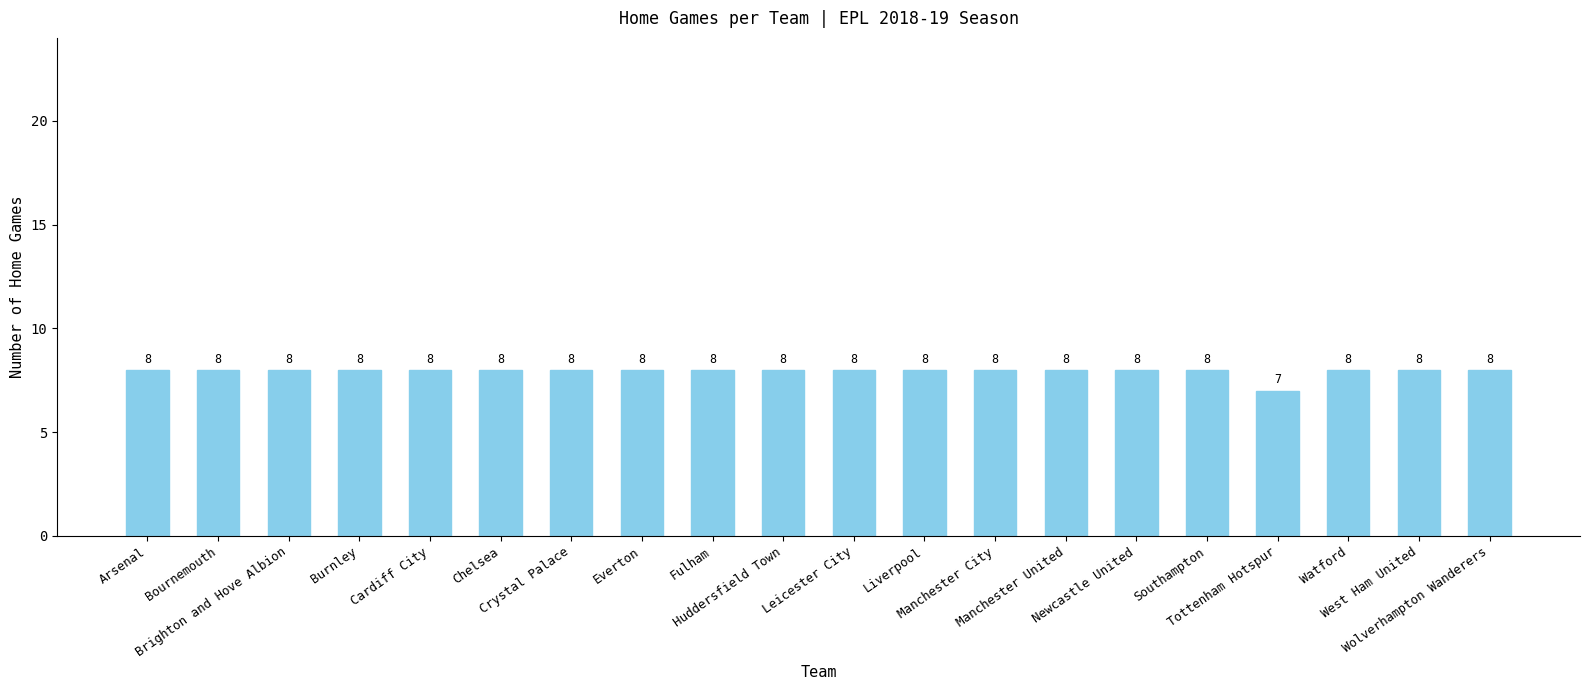

What is the label of the 17th bar from the right?

Burnley